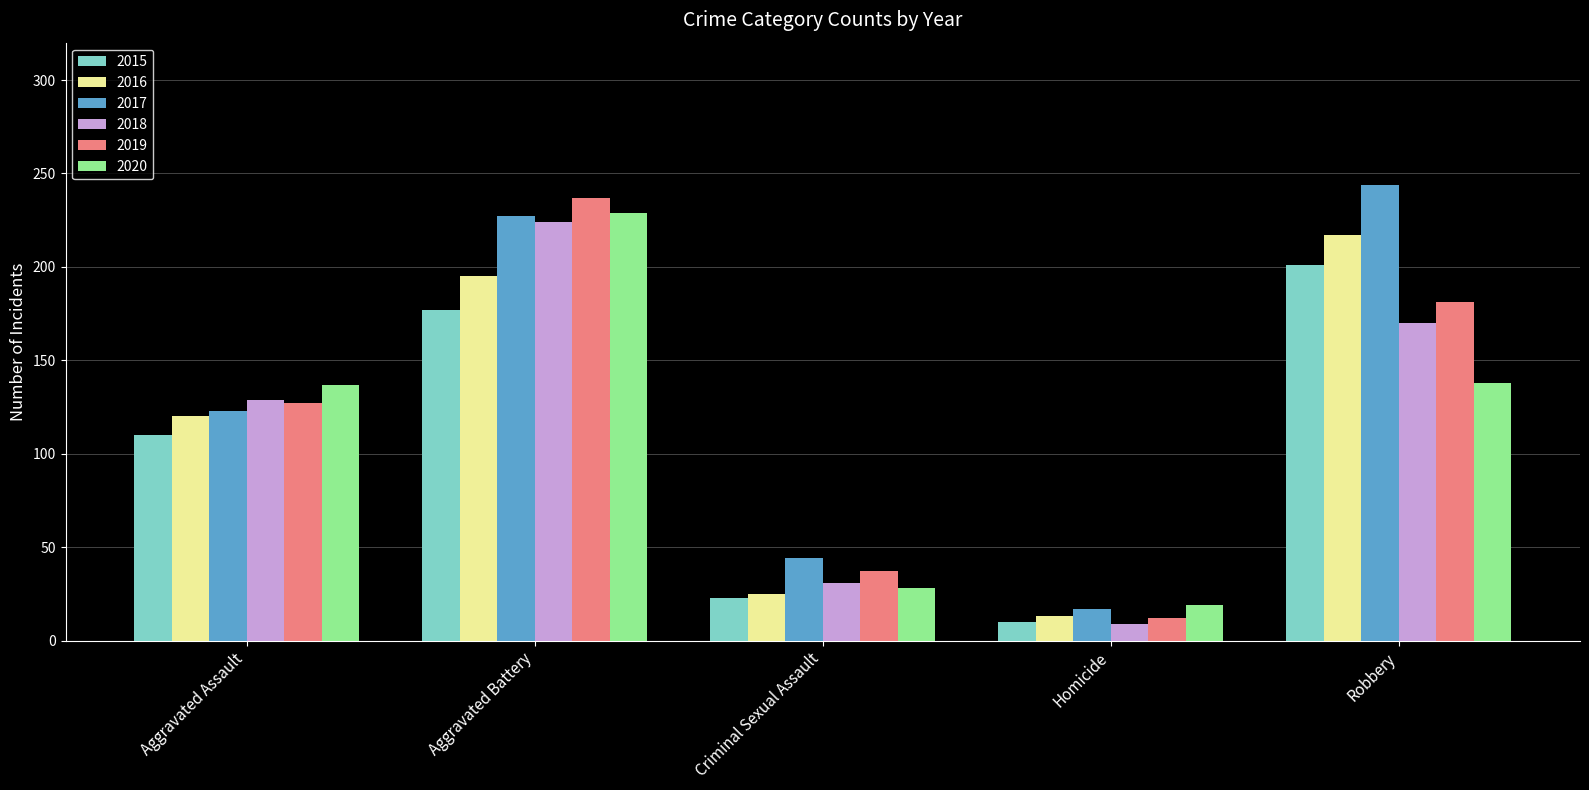

Which label corresponds to the largest value in the chart?

Robbery